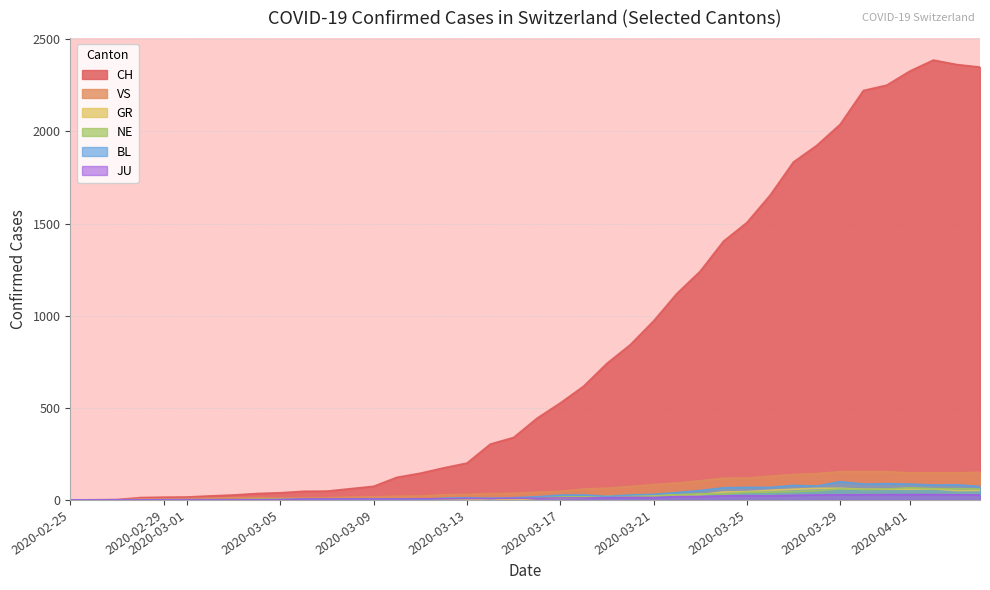

What is the average value of the BL series?

31